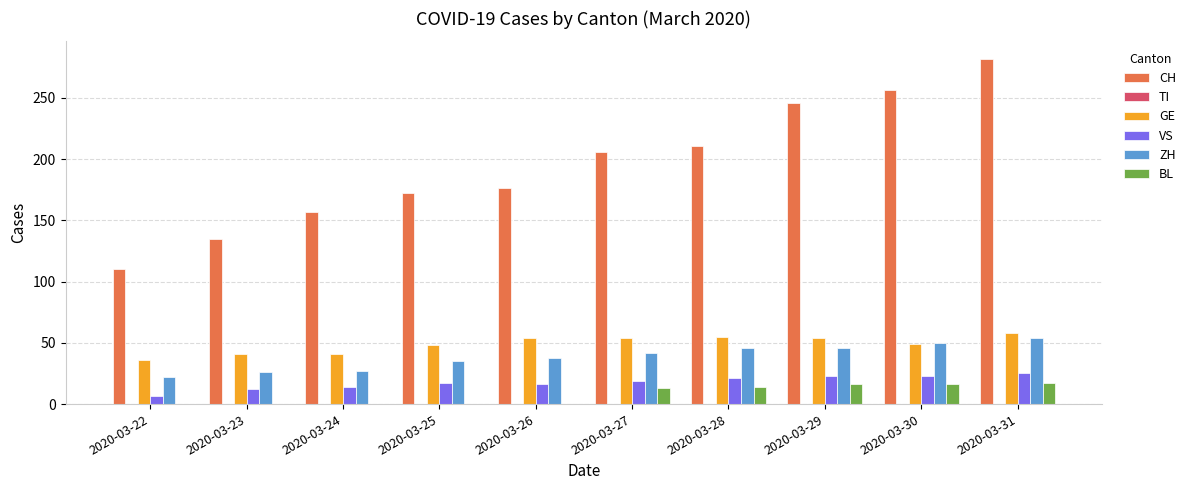

How many VS values are between 14 and 23?

7